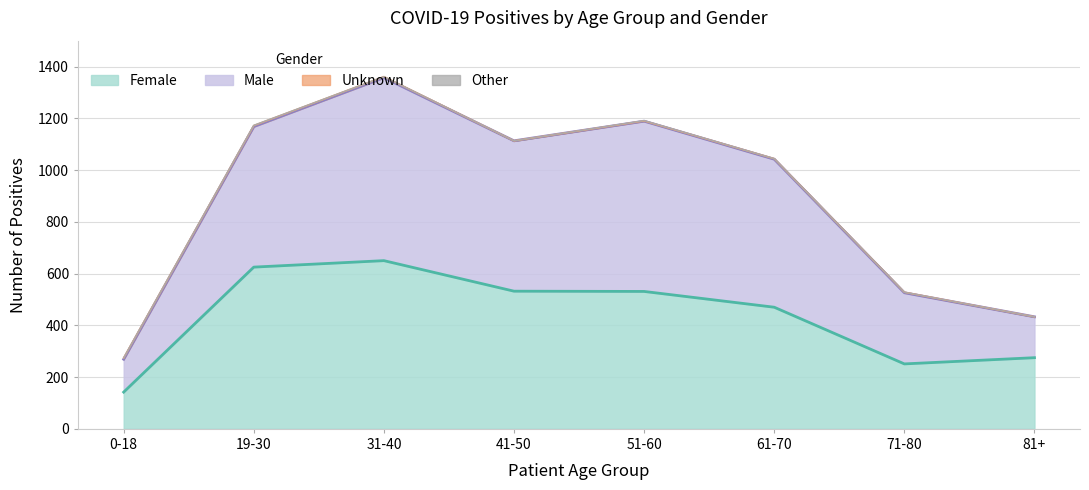

Rank the series by their maximum value, from lowest to highest.

Female, Male